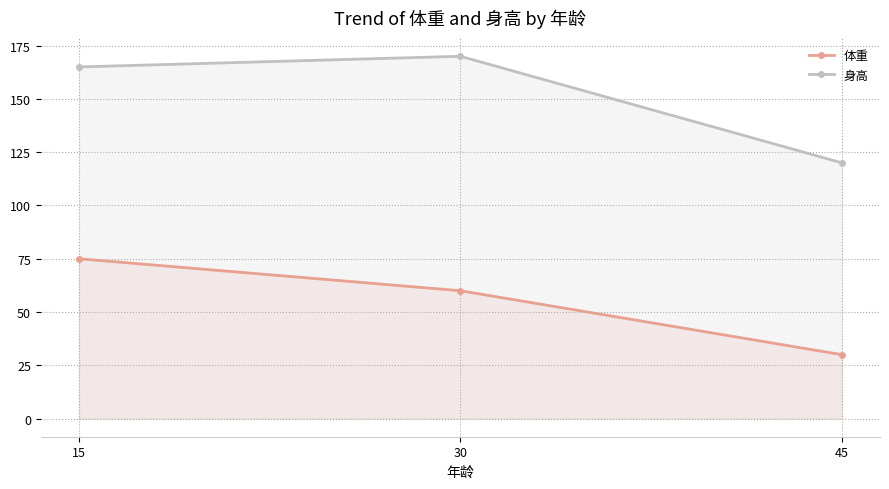

List the labels in order of 身高 value, largest first.

30, 15, 45